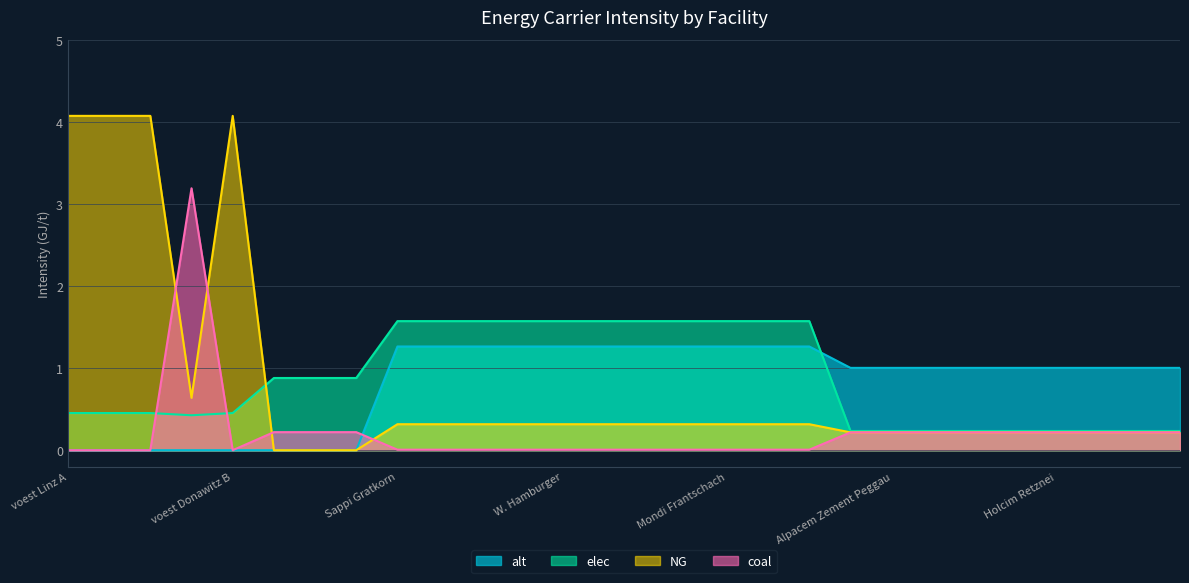

At which label does NG reach its minimum?

Marienhütte Graz